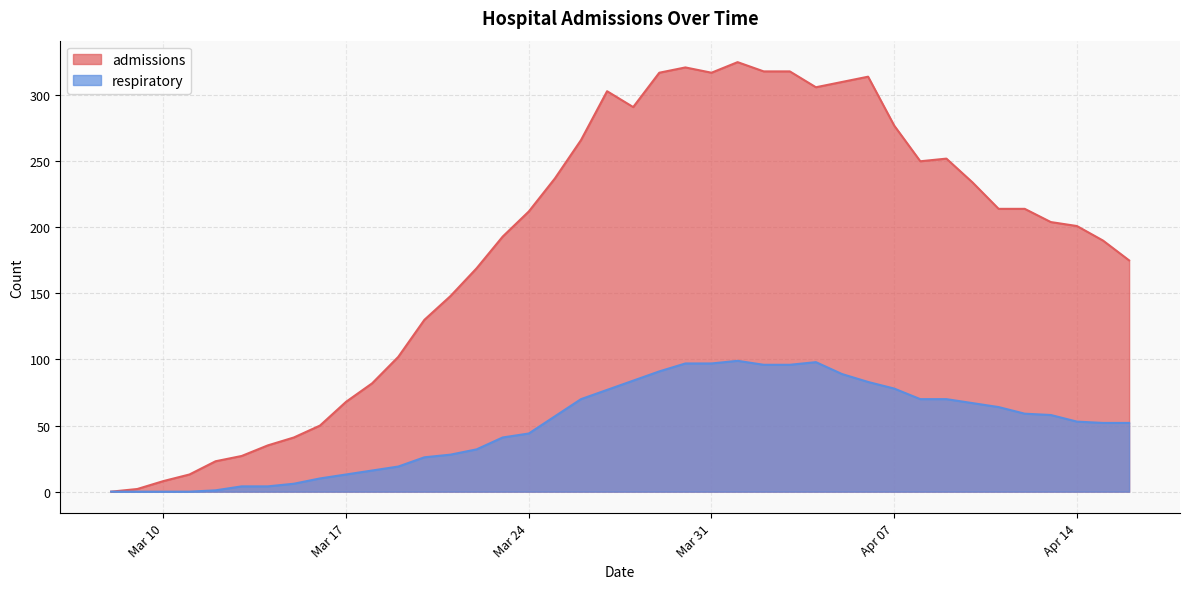

What is the label of the 21st point from the left?

2020-03-28